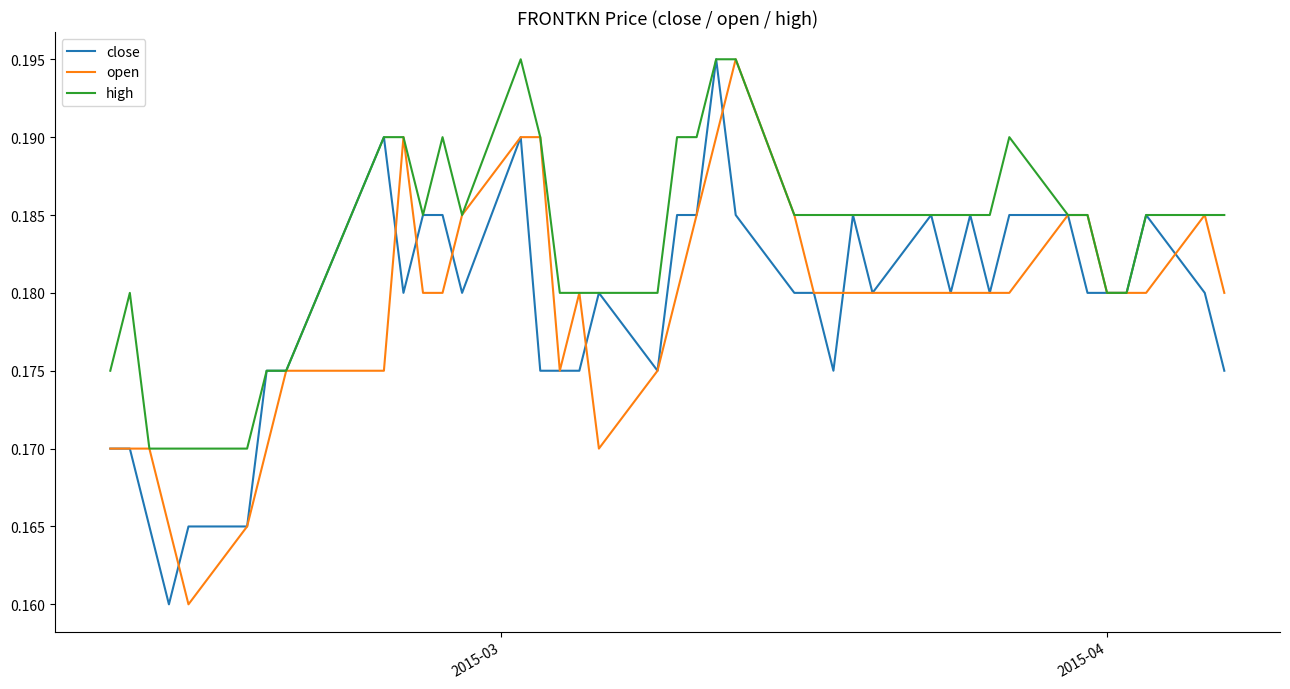

After their last crossing, which series has the higher values: open or close?

open